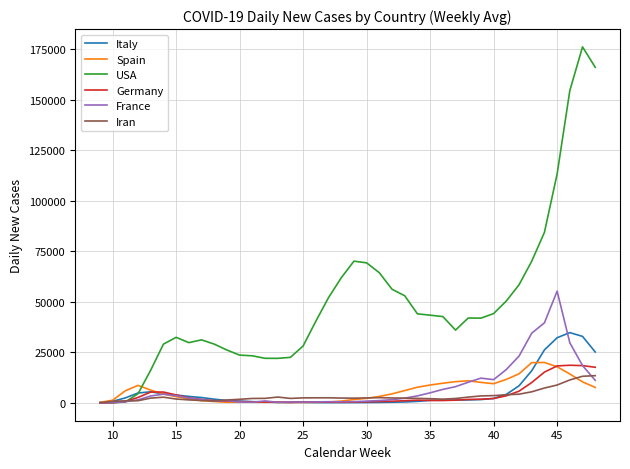

Which series has the largest total across all categories?

USA